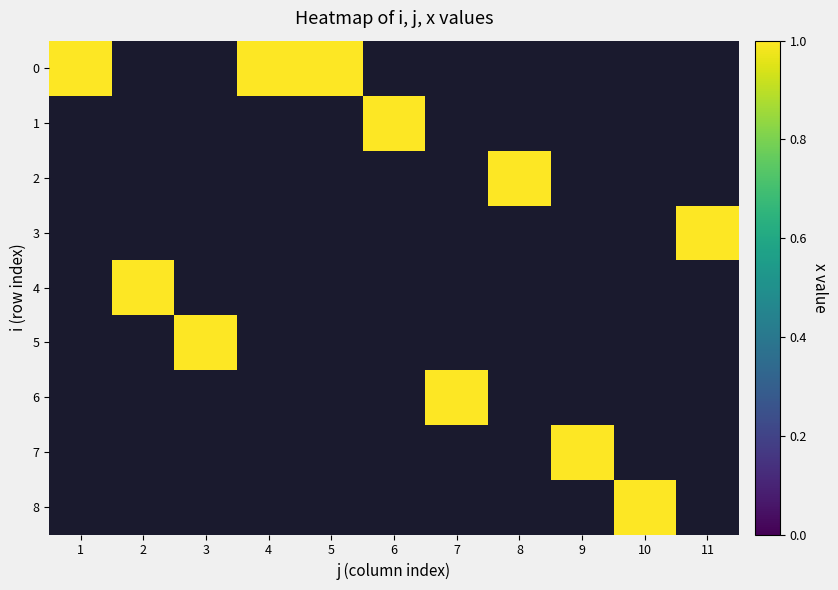

List the series in order of their peak value, lowest first.

1, 2, 3, 4, 5, 6, 7, 8, 0